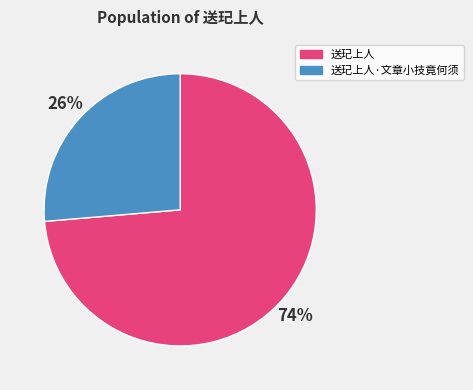

Is it true that 送玘上人 is 74% of the pie?

True